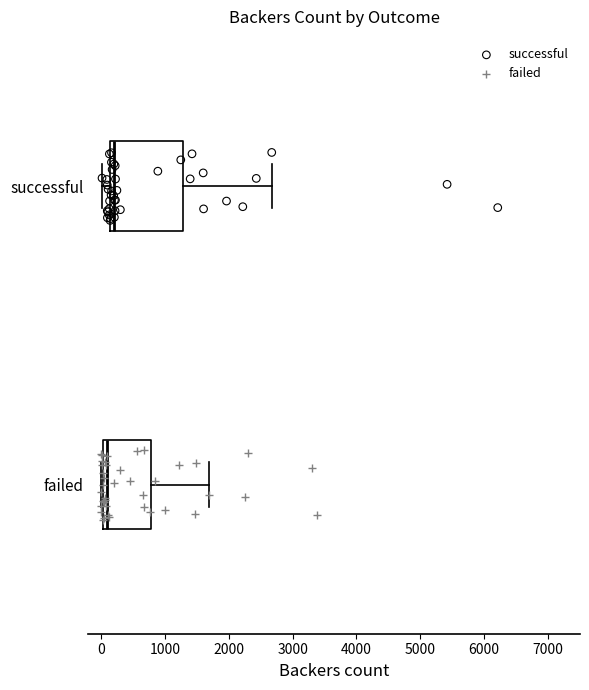

Reading bottom to top, read every box against the x-axis: the position of its median line, the range the box covers, and the ends of its whiskers. The values are not printed on the chart, so give them approximately, as read against the axis.

failed: median 100, box 0 to 800, whiskers 0 (just left of the box's left edge) to 1700
successful: median 200, box 100 to 1300, whiskers 0 to 2700